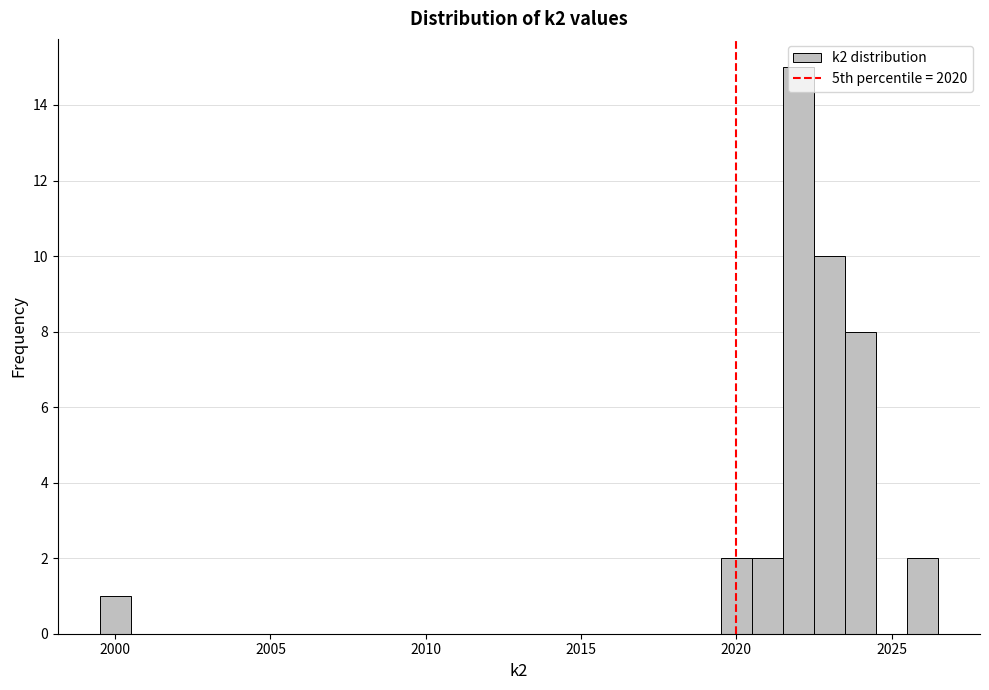

Read against the x-axis, roughly where is the centre of the tallest bar?

2022.0